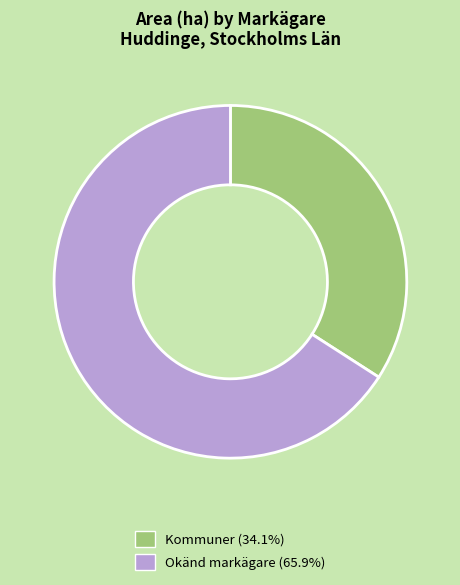

How many segments does this pie chart have?

2